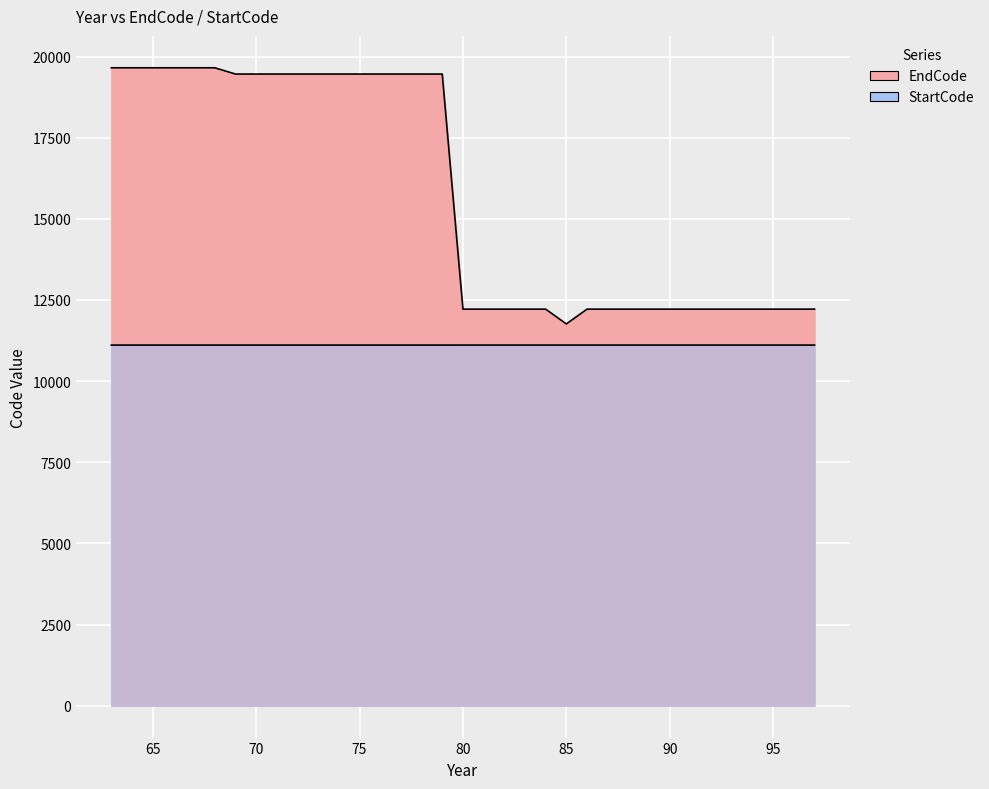

What are all the series names shown in the legend?

EndCode, StartCode